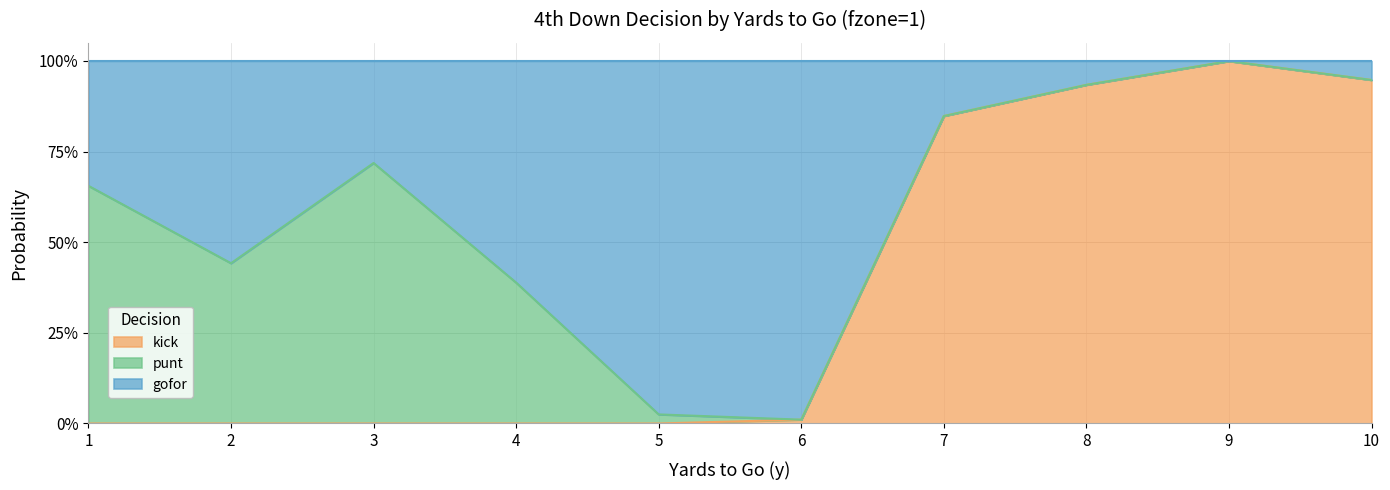

Is it true that kick equals 0.9 at 8?

True